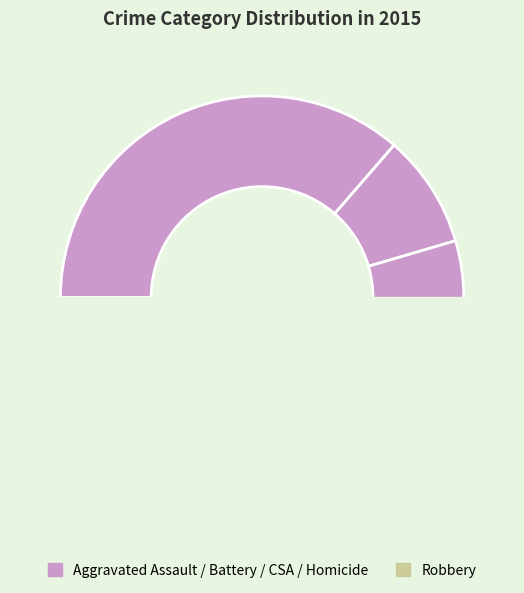

To the nearest percent, what portion does Aggravated Battery represent?

9%